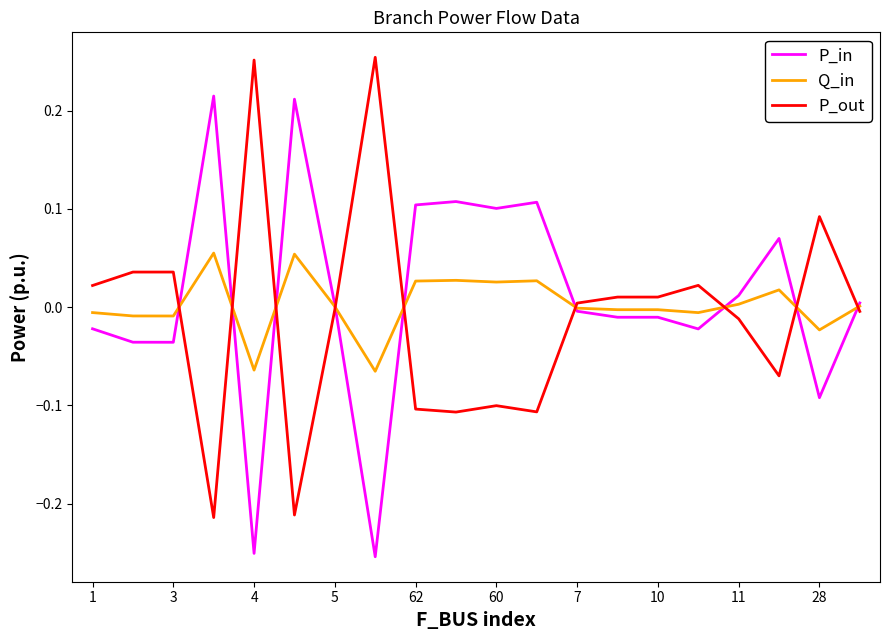

Rank the series by their maximum value, from highest to lowest.

P_out, P_in, Q_in